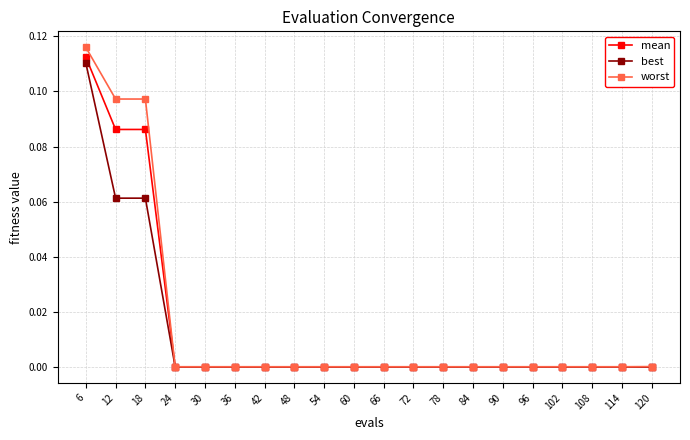

Which series has the largest range (max minus min)?

worst